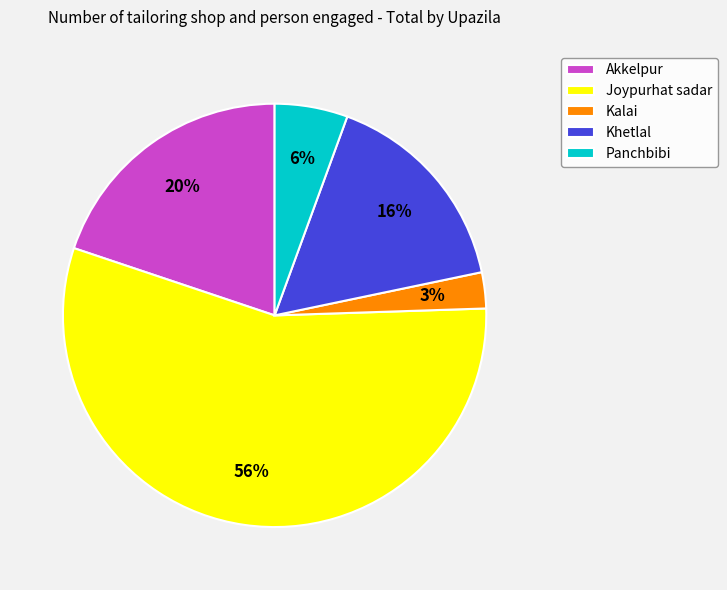

What is the ratio of the value at Panchbibi to the value at Kalai?

2.0